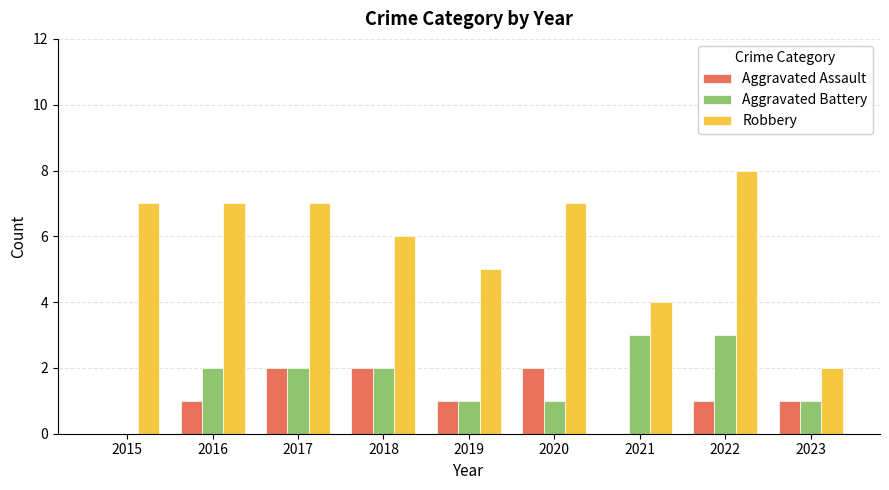

At which category does the chart reach its peak across all series?

2022